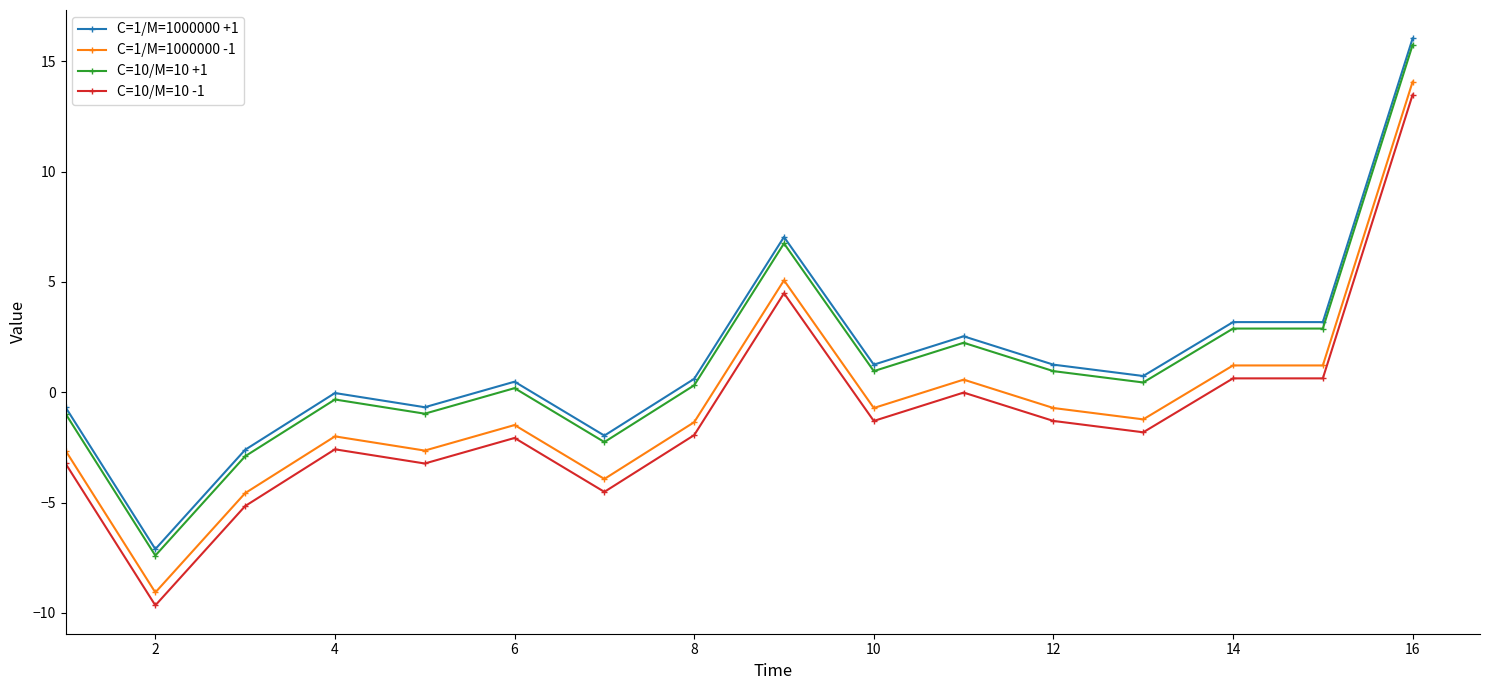

True or false: C=10/M=10 +1 has more than 2 interior local peaks.

True